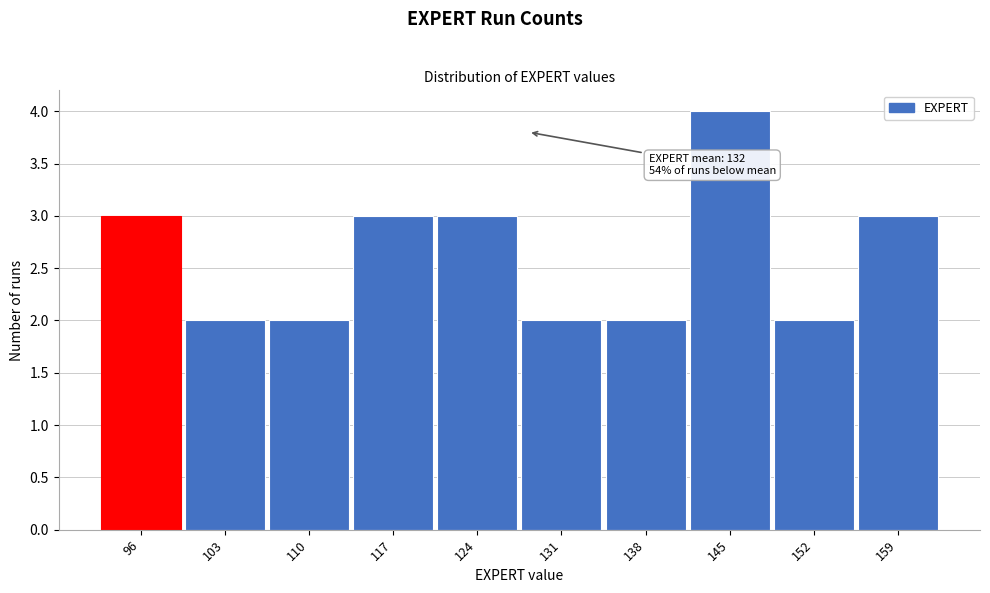

Reading left to right, transcribe all the data shown in this chart.

96=3	103=2	110=2	117=3	124=3	131=2	138=2	145=4	152=2	159=3